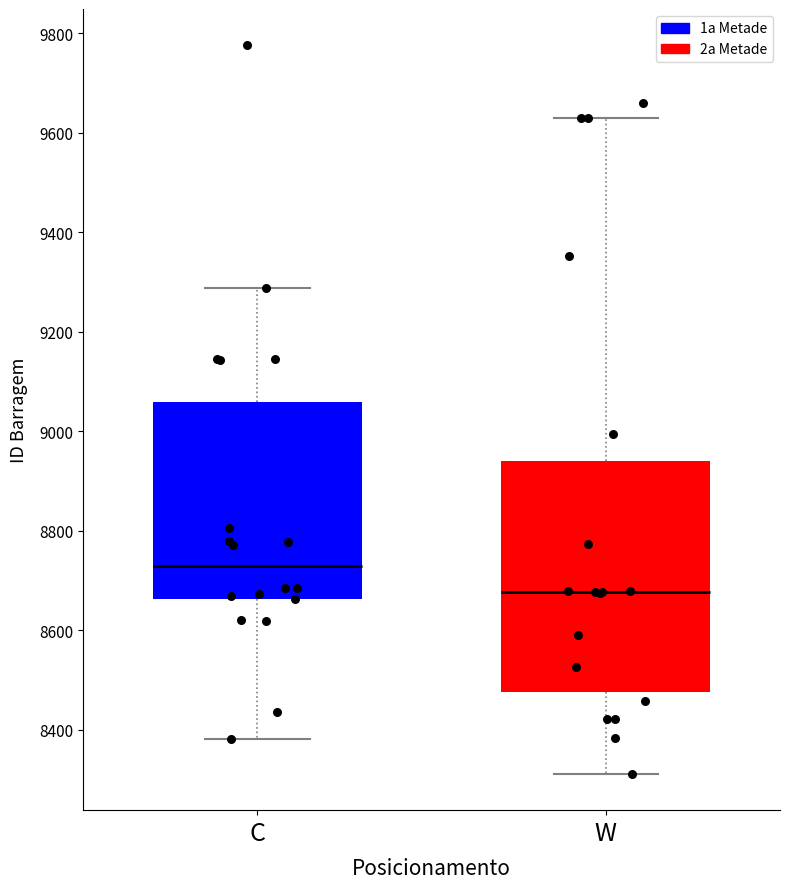

Where does the upper whisker of the box for C end on the y-axis? The values are not printed on the chart, so give them approximately, as read against the axis.

9280